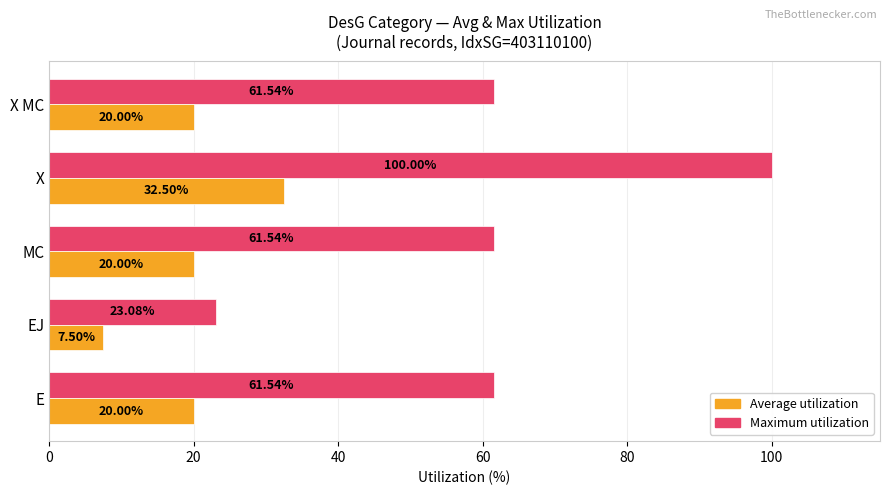

Which series changed the most between EJ and X MC?

Maximum utilization